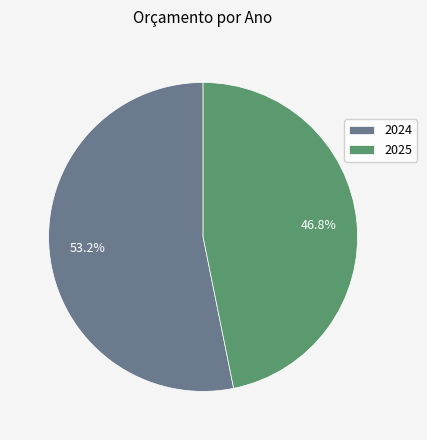

What percentage do 2025 and 2024 together represent?

100.0%